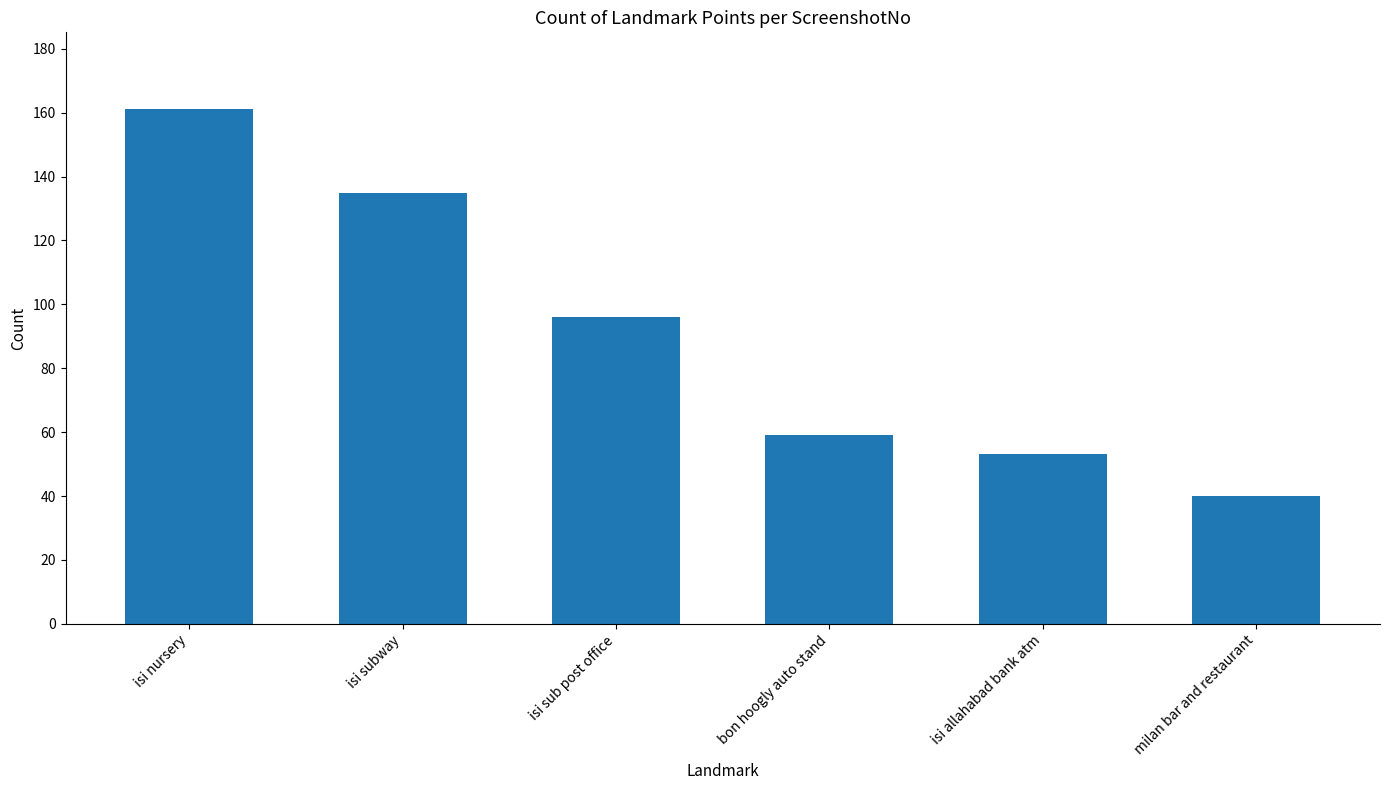

Rank the categories by value from highest to lowest.

isi nursery, isi subway, isi sub post office, bon hoogly auto stand, isi allahabad bank atm, milan bar and restaurant